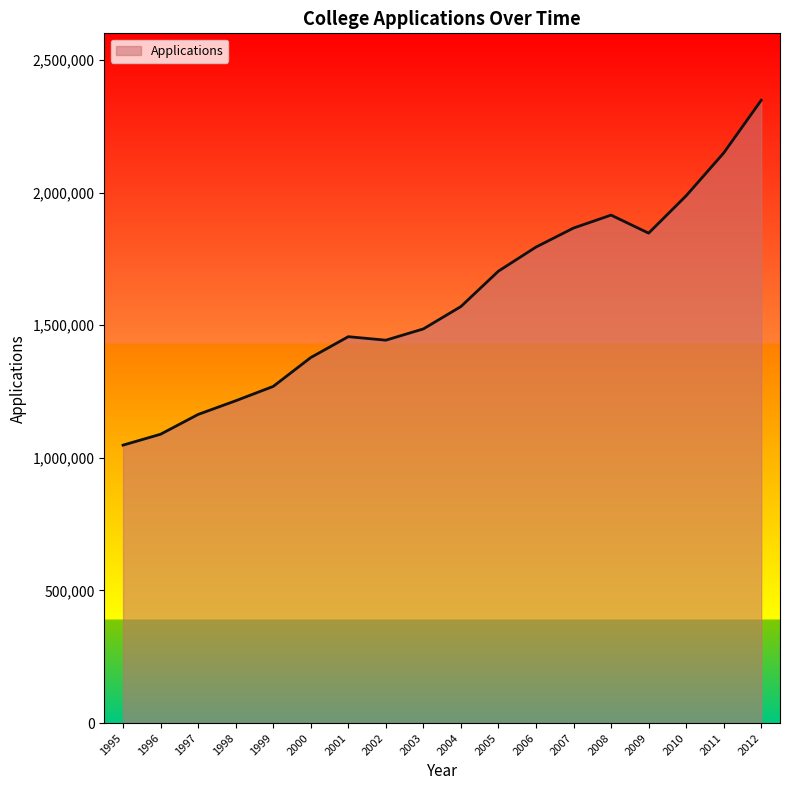

Reading left to right, list all the values displayed in this chart.

1995=1047700	1996=1088800	1997=1163400	1998=1214900	1999=1269000	2000=1377800	2001=1456500	2002=1443300	2003=1485800	2004=1570100	2005=1703600	2006=1794300	2007=1866000	2008=1914800	2009=1846800	2010=1987600	2011=2149000	2012=2347700